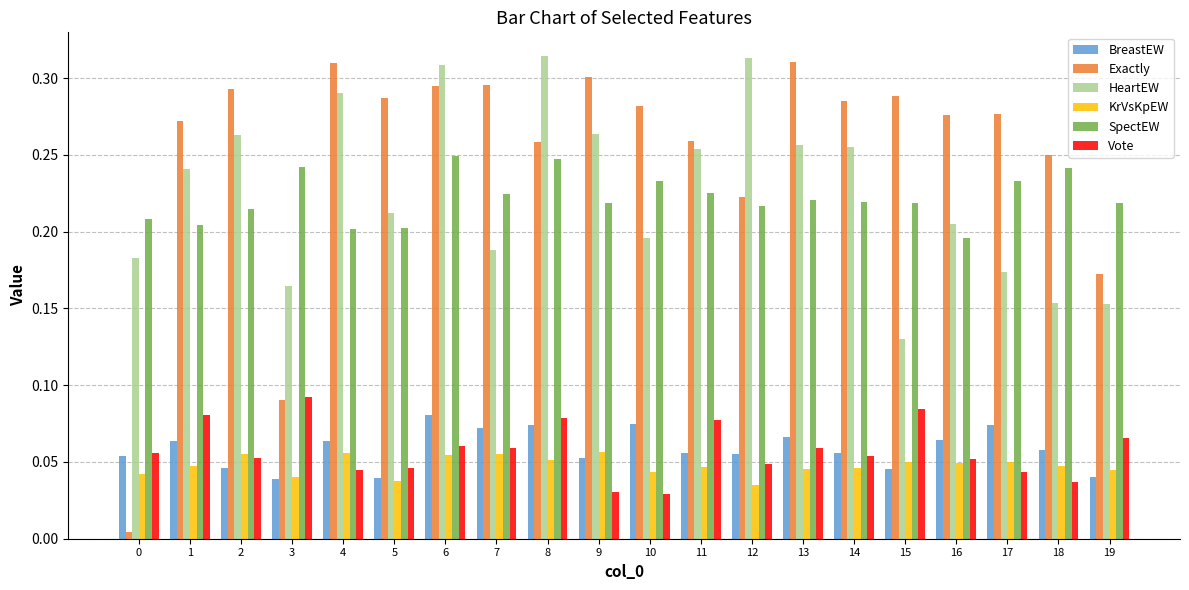

Between 6 and 8, which series saw the biggest shift?

Exactly